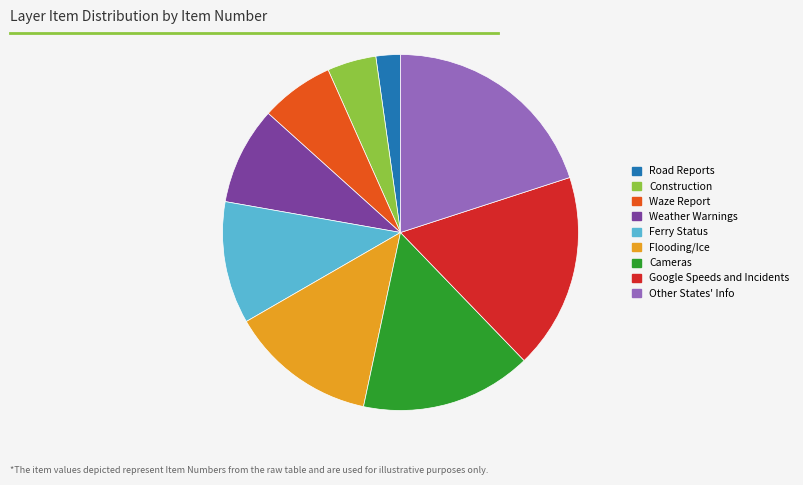

Which category has the smallest portion of the pie?

Road Reports